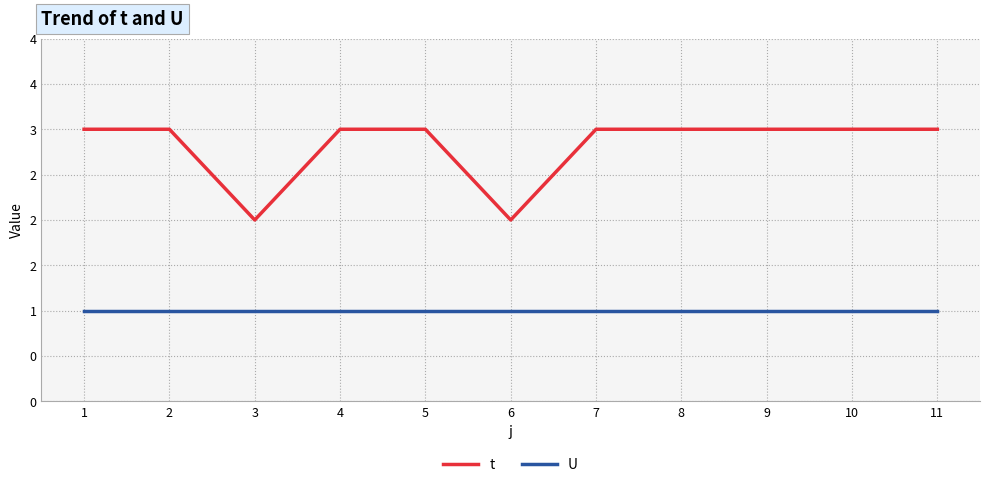

Is it true that U equals 2 at 10?

False